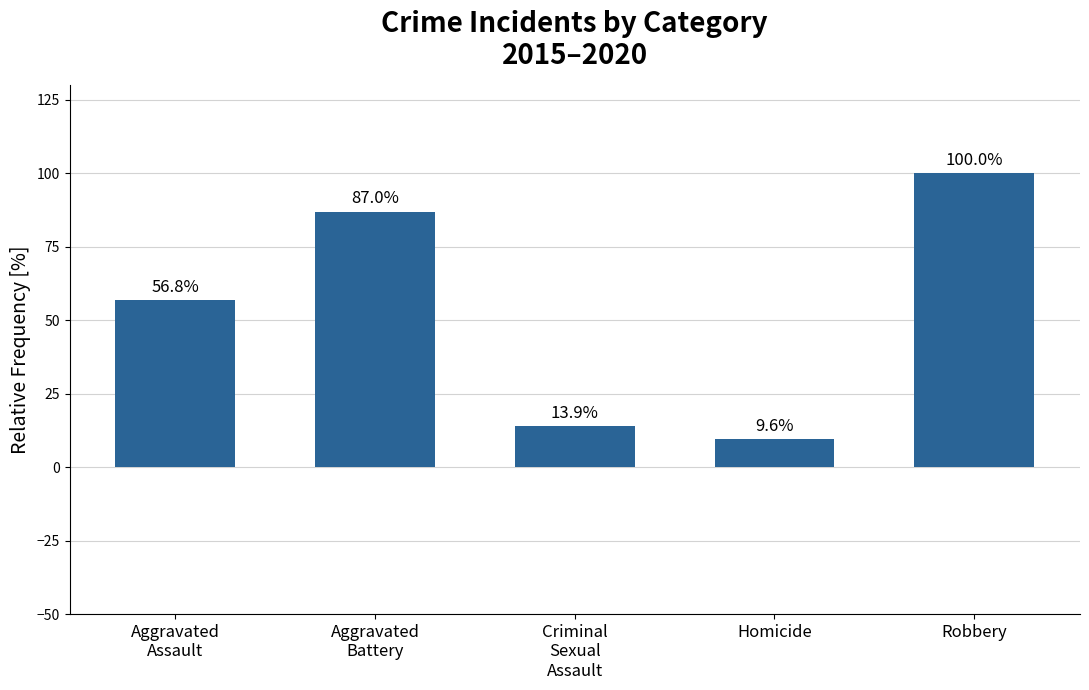

How many distinct data groups are displayed?

1